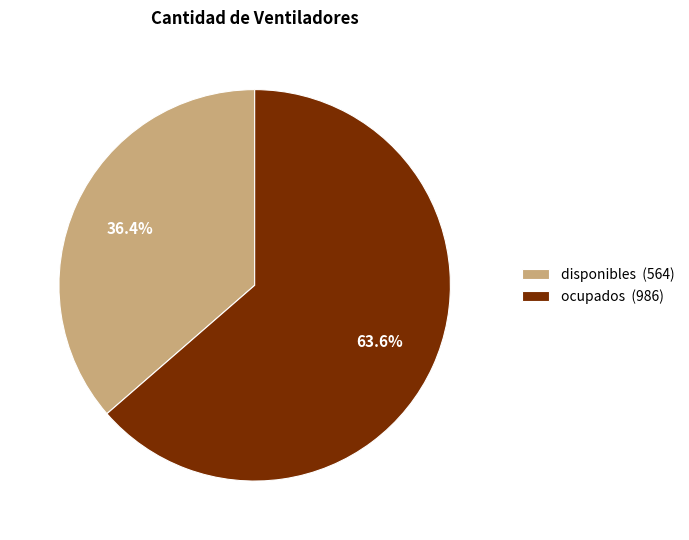

To the nearest percent, what is the difference between the largest and smallest slice percentages?

27%